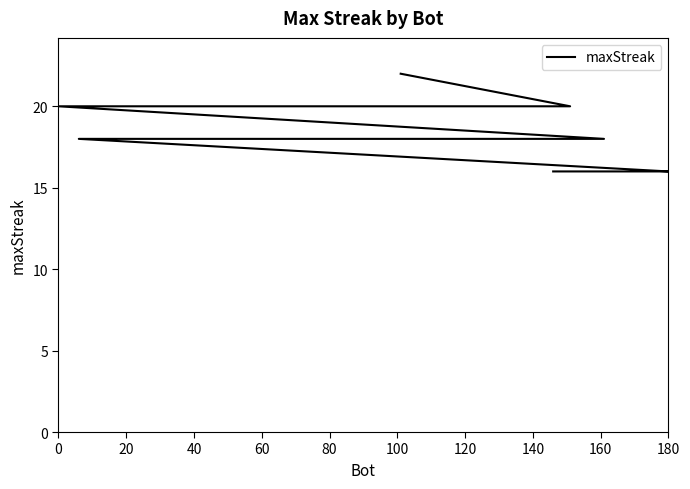

How many series are shown in this chart?

1